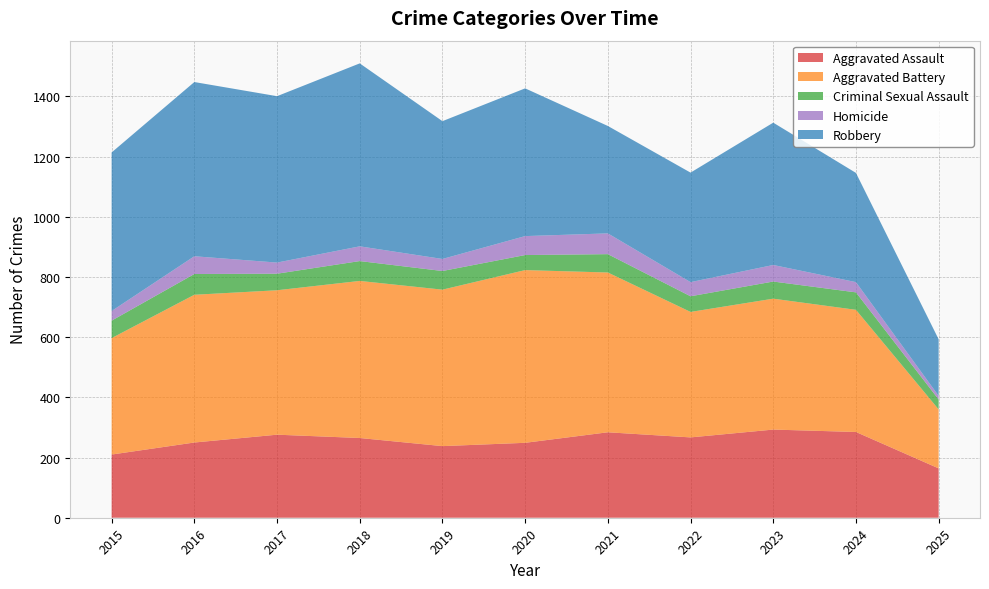

Reading left to right, transcribe all the data shown in this chart.

Aggravated Assault: 2015=210	2016=250	2017=276	2018=265	2019=238	2020=249	2021=284	2022=267	2023=293	2024=285	2025=164
Aggravated Battery: 2015=387	2016=491	2017=480	2018=522	2019=520	2020=574	2021=531	2022=417	2023=435	2024=406	2025=196
Criminal Sexual Assault: 2015=58	2016=69	2017=55	2018=66	2019=62	2020=50	2021=61	2022=52	2023=57	2024=58	2025=33
Homicide: 2015=32	2016=59	2017=37	2018=49	2019=40	2020=63	2021=69	2022=47	2023=55	2024=34	2025=12
Robbery: 2015=527	2016=579	2017=553	2018=608	2019=458	2020=491	2021=357	2022=364	2023=473	2024=363	2025=188